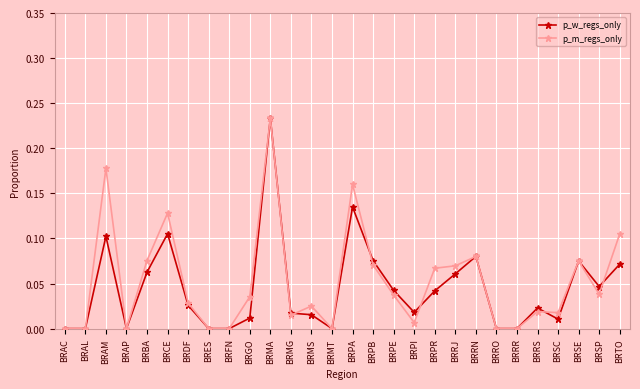

What are all the series names shown in the legend?

p_w_regs_only, p_m_regs_only